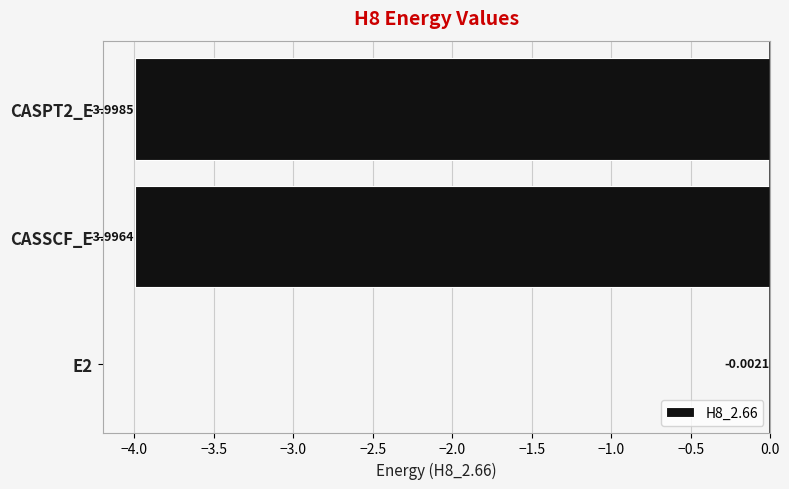

Where is the data nearest to the value -2?

CASSCF_E